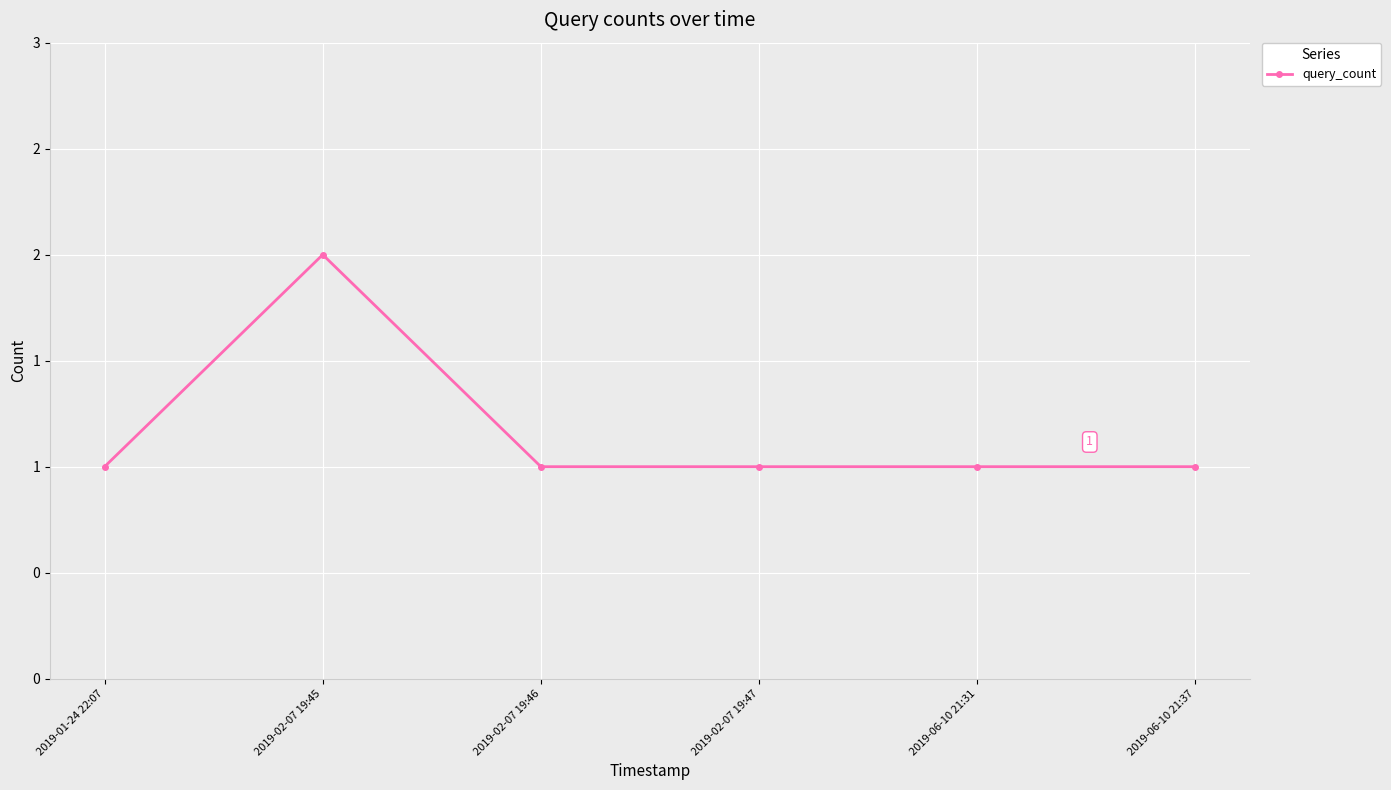

Reading left to right, transcribe all the data shown in this chart.

1	2	1	1	1	1